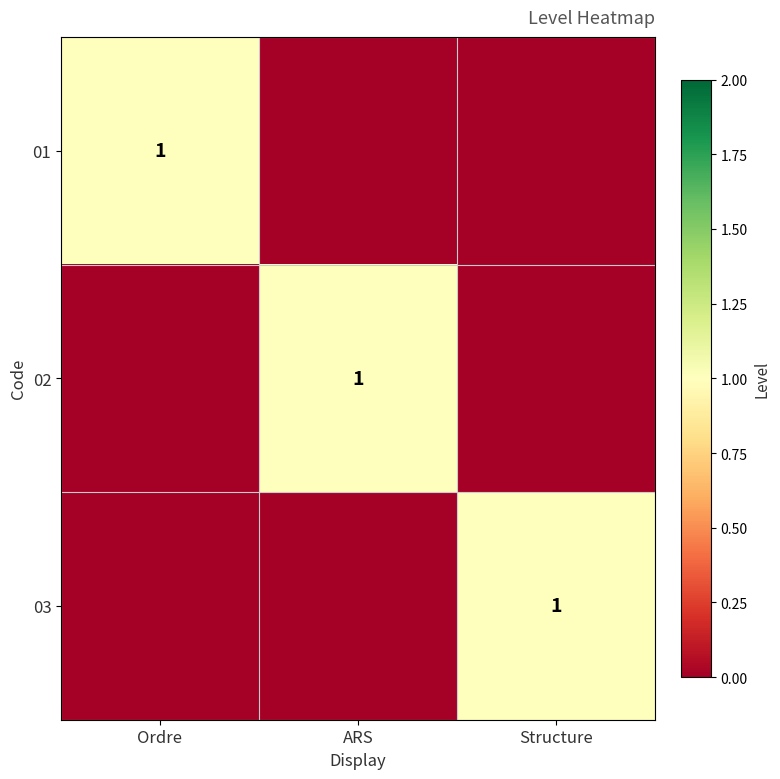

The value of 02 at ARS is 1. True or false?

True